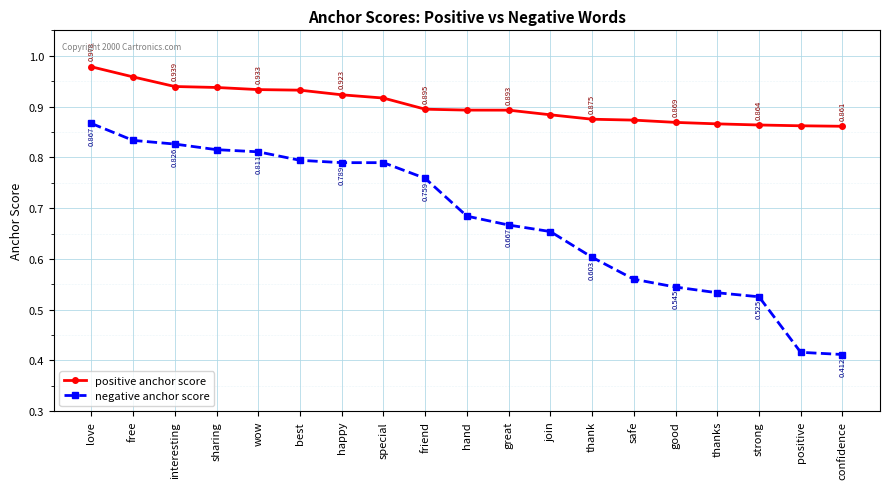

At which label does negative anchor score reach its minimum?

confidence